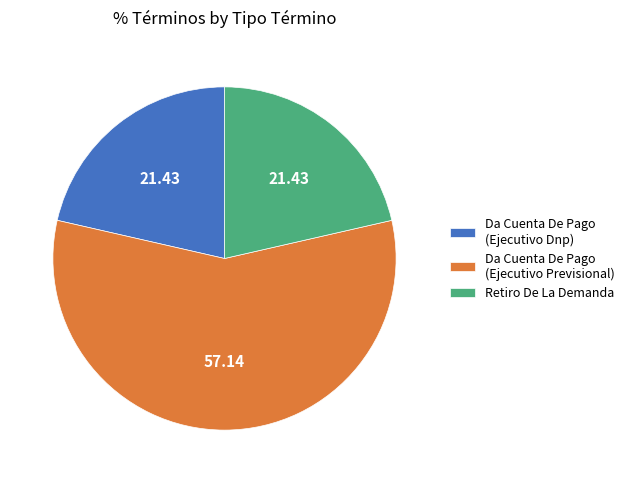

Is the sum of Da Cuenta De Pago (Ejecutivo Previsional) and Retiro De La Demanda greater than half?

Yes